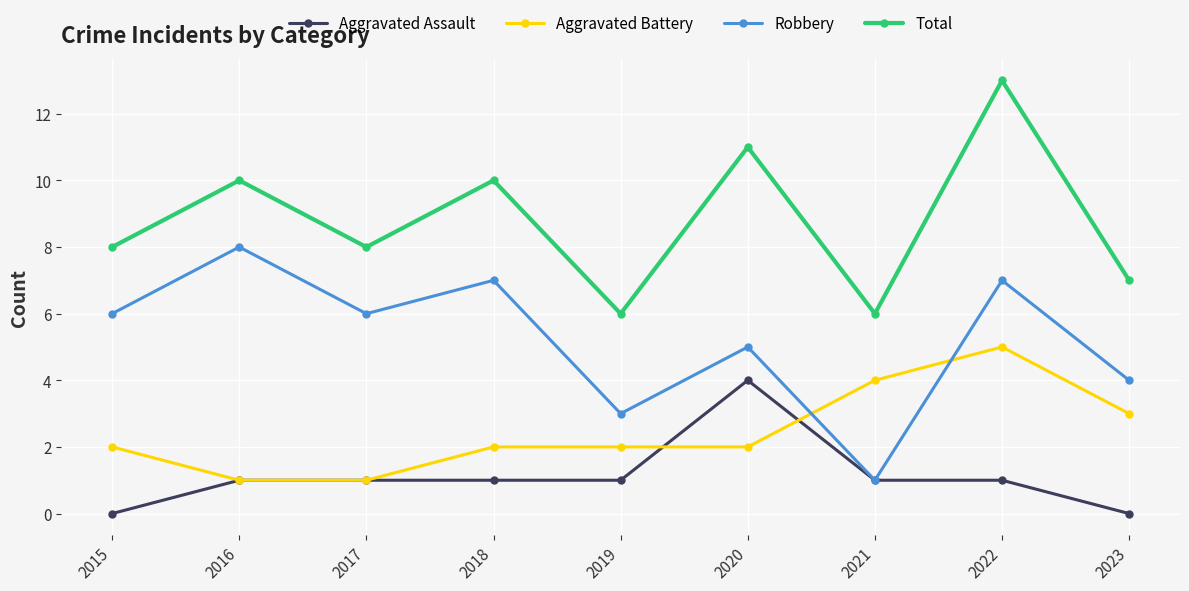

What is the average value of the Robbery series?

5